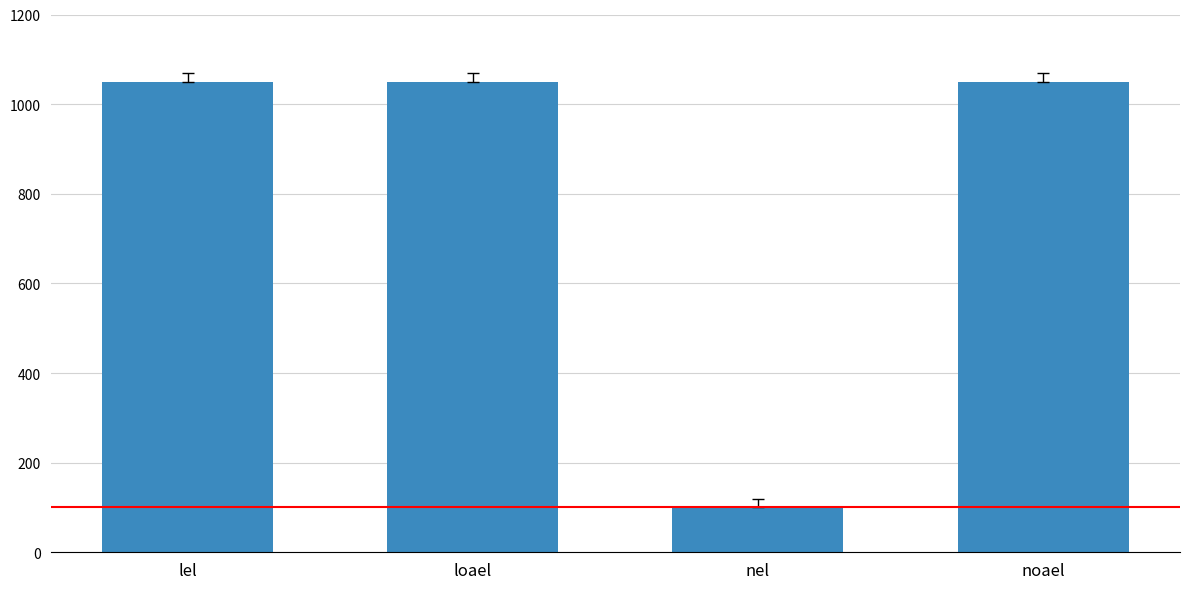

What is the sum of the values at nel and noael?

1150